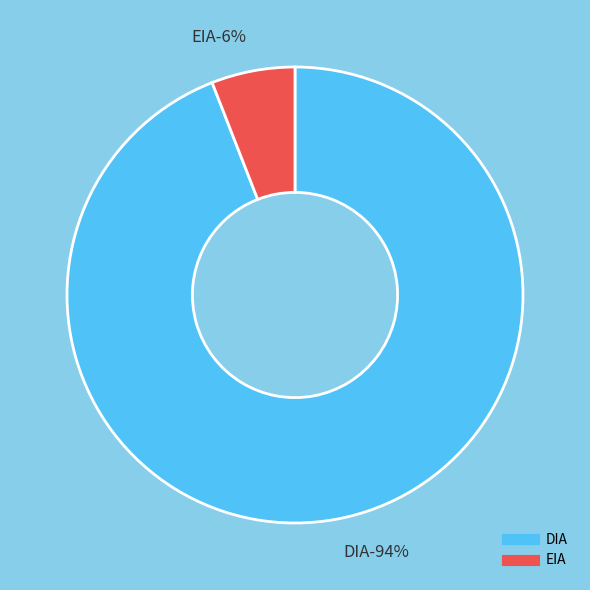

To the nearest percent, what percentage of the pie is EIA?

6%